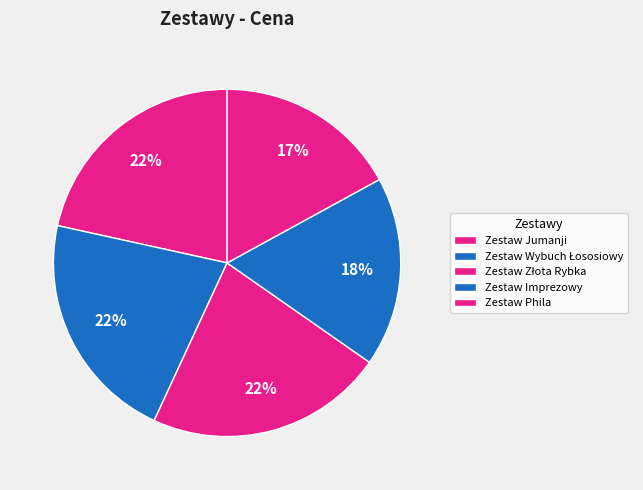

How many slices are in this pie chart?

5